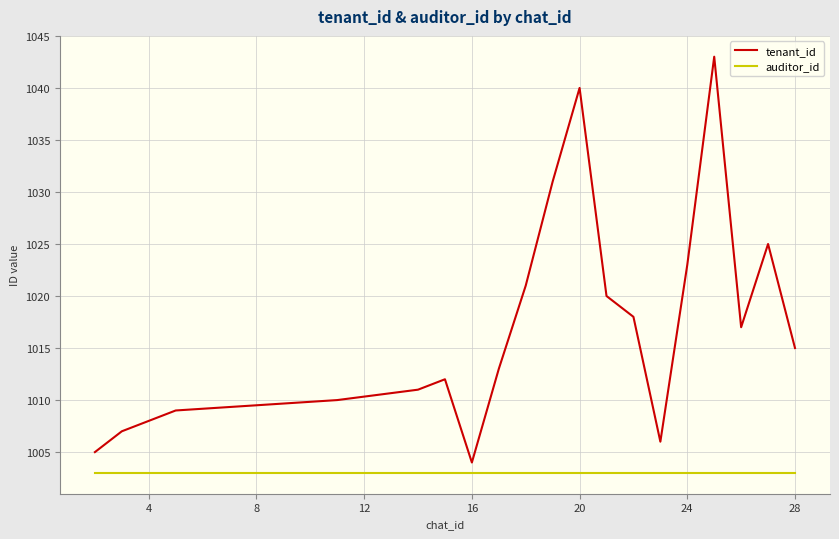

List the series in order of their peak value, lowest first.

auditor_id, tenant_id